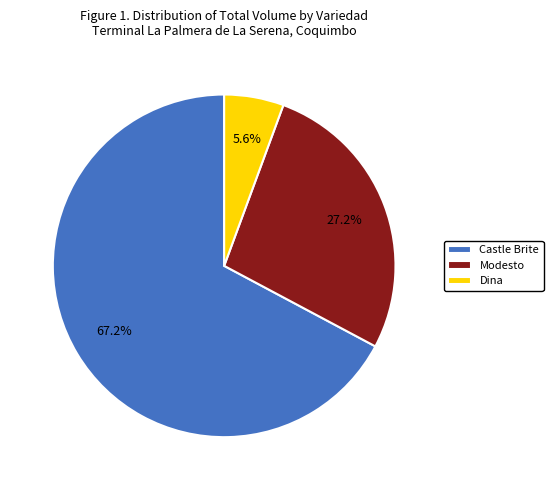

Does Modesto account for over 50% of the chart?

No